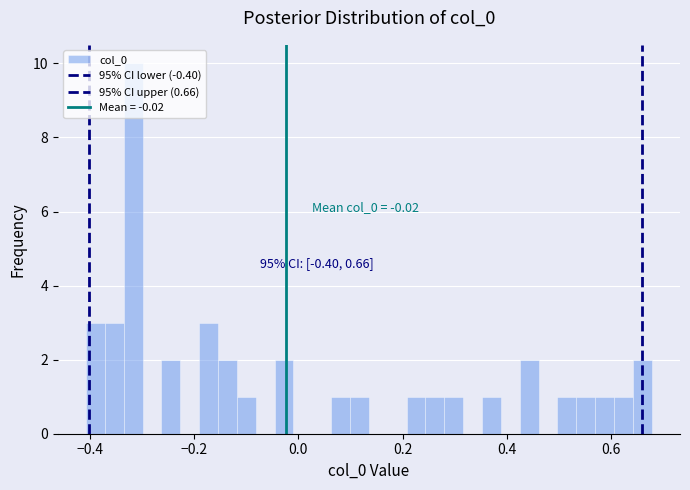

Around what value on the x-axis is the tallest bar? Give the approximate position of its centre, as read against the axis.

-0.32